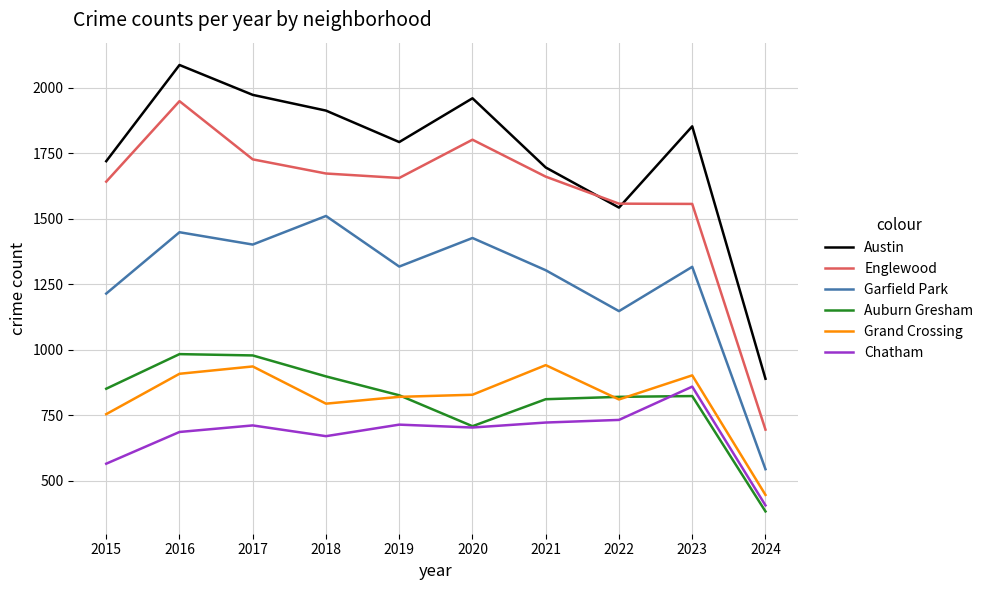

Does the chart display data point markers on the line(s)?

No